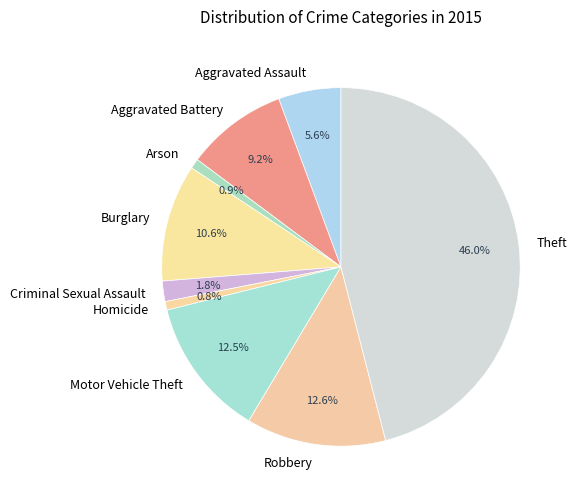

Combined, what portion of the pie is Arson and Robbery?

13.5%